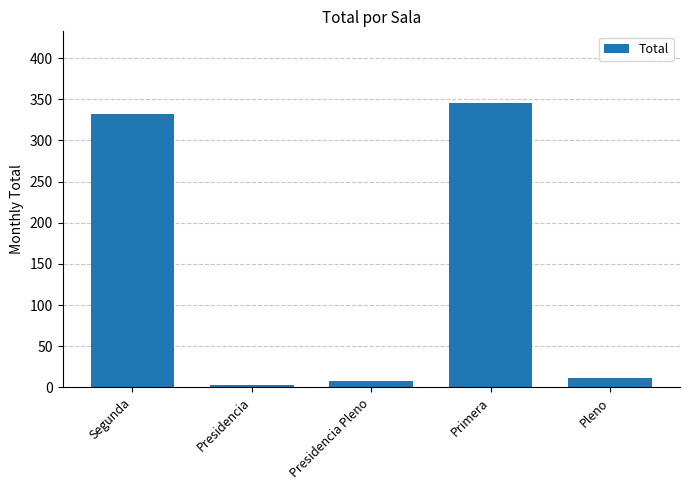

Which label corresponds to the largest value in the chart?

Primera